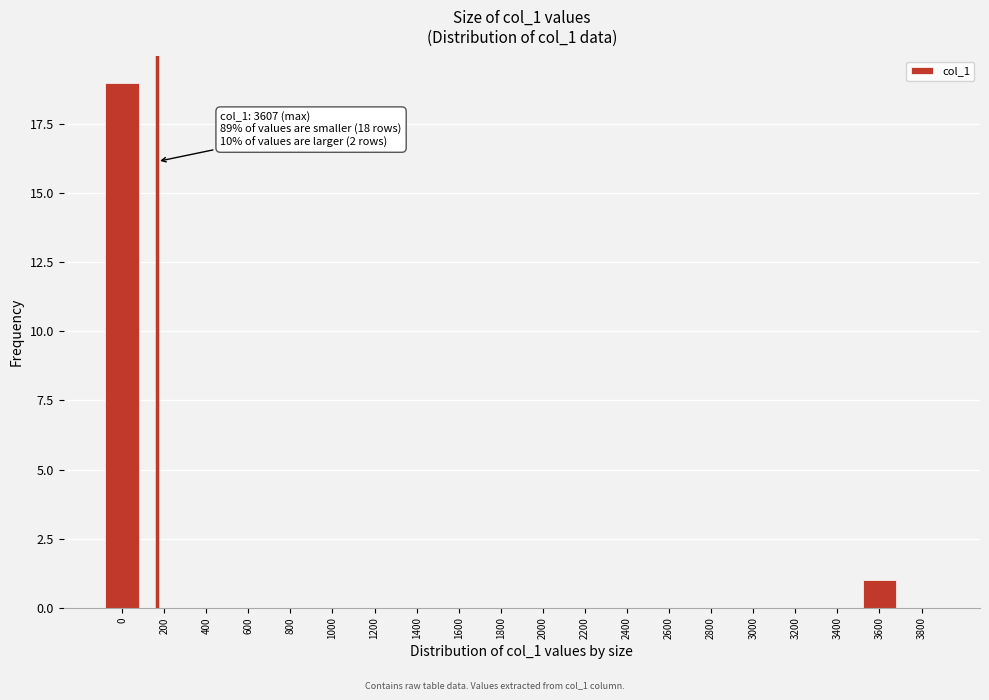

Reading left to right, what are all the values shown in this chart?

0=19	200=0	400=0	600=0	800=0	1000=0	1200=0	1400=0	1600=0	1800=0	2000=0	2200=0	2400=0	2600=0	2800=0	3000=0	3200=0	3400=0	3600=1	3800=0